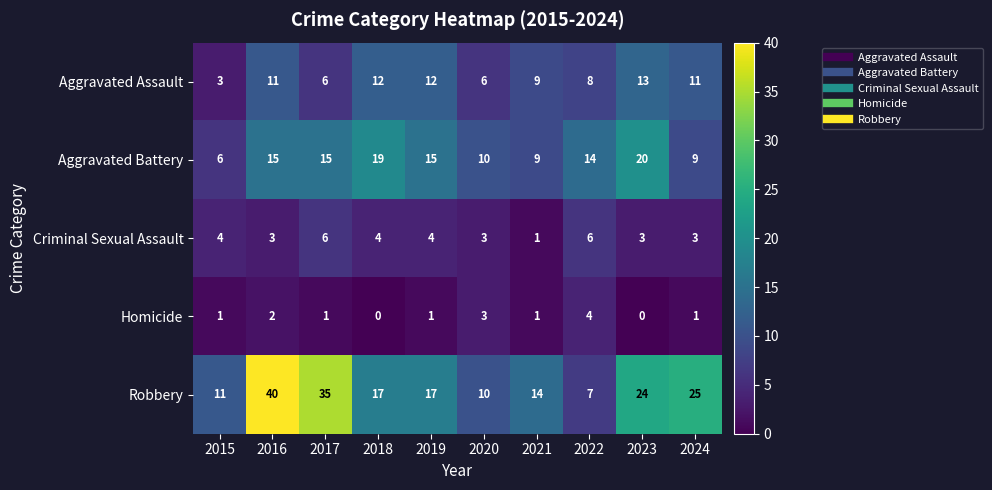

Which label corresponds to the largest value in the chart?

2016